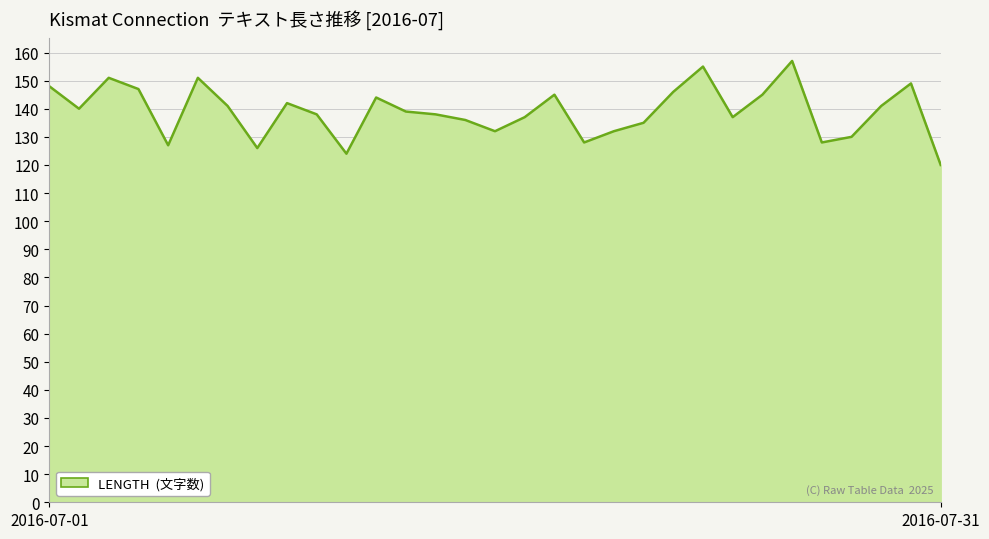

What is the maximum value shown in the chart?

157